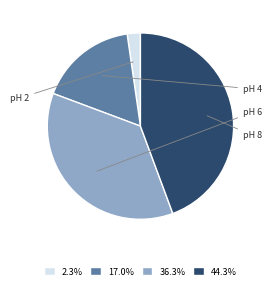

Is the sum of 36.3% and 2.3% greater than half?

No